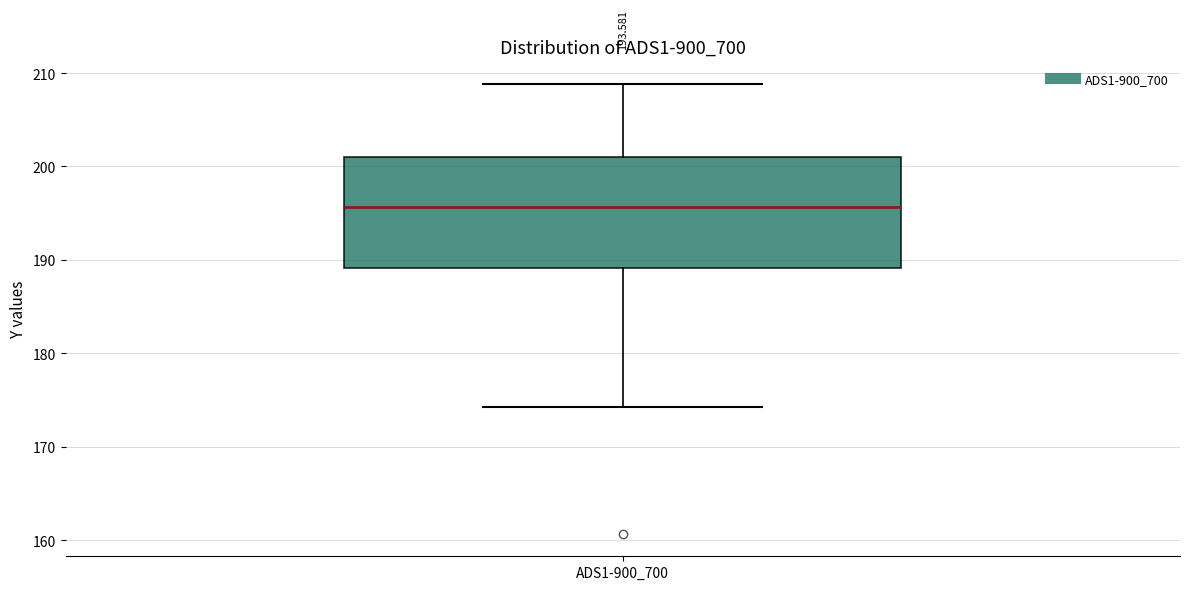

Transcribe this box plot: give where the median line is, the range the box spans, and where the two whiskers end, as read against the y-axis. The values are not printed on the chart, so give them approximately, as read against the axis.

median 196, box 189 to 201, whiskers 174 to 209